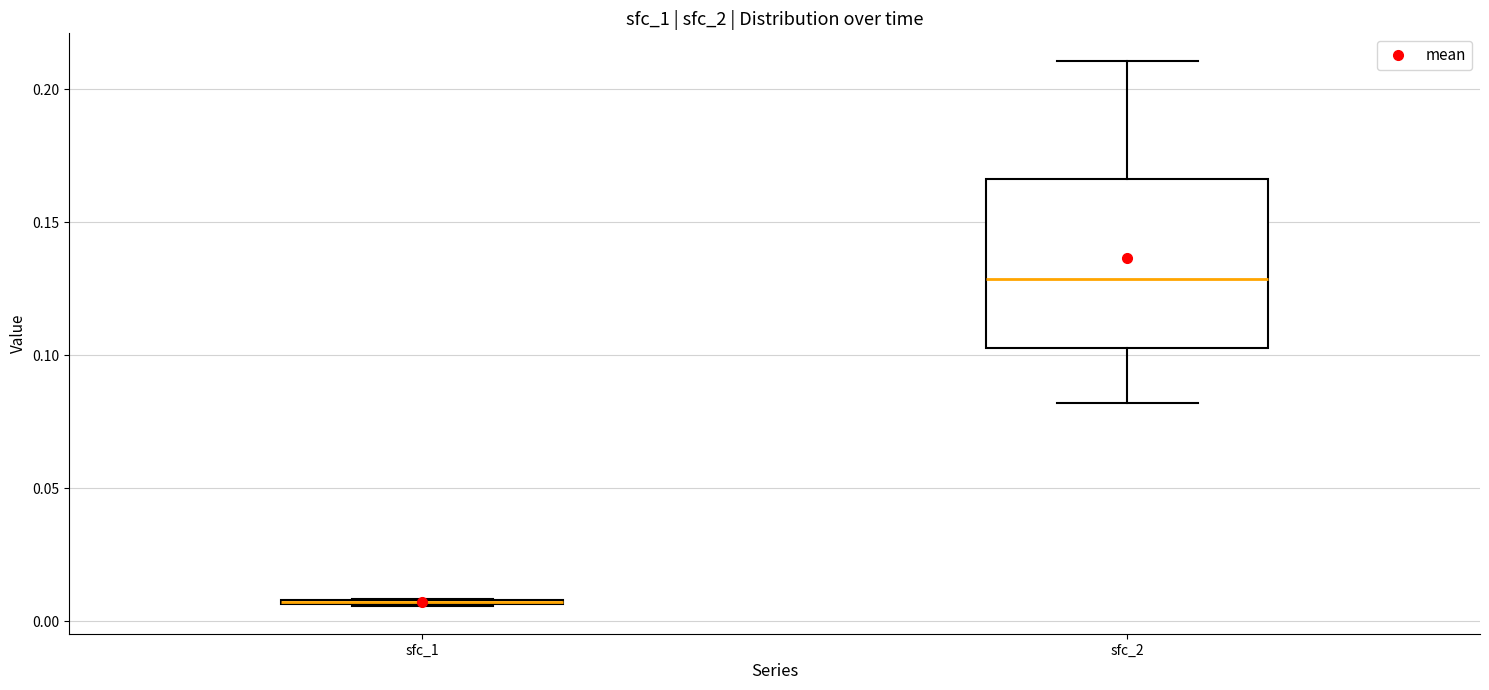

Where is the lower edge of the box for sfc_1 on the y-axis? The values are not printed on the chart, so give them approximately, as read against the axis.

0.005